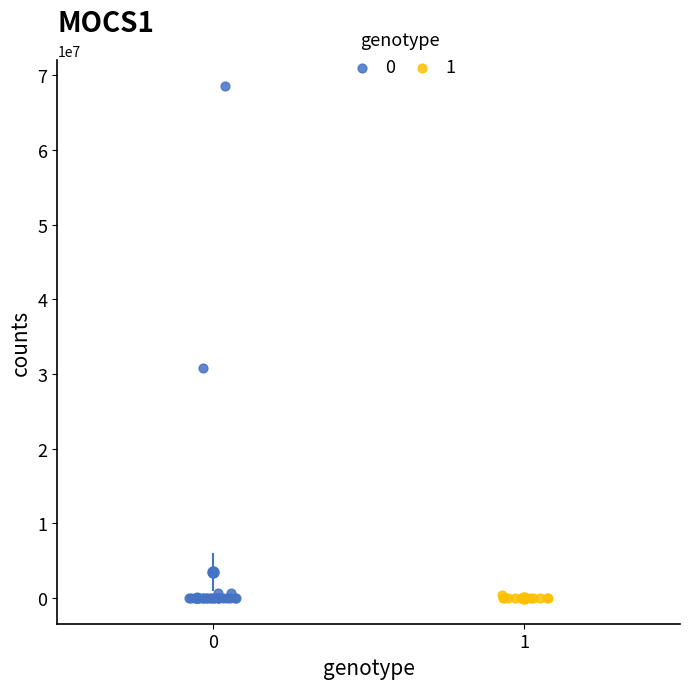

What are all the series names shown in the legend?

0, 1